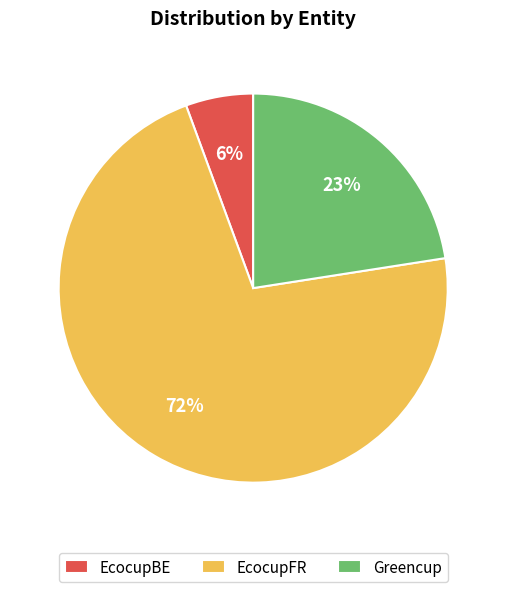

The Greencup slice represents 16% of the pie. True or false?

False